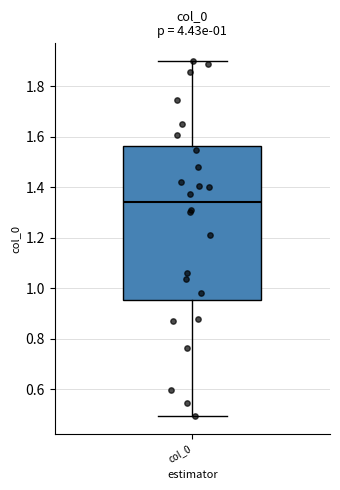

Read this box plot against the y-axis: the position of the median line, the range covered by the box, and the ends of both whiskers. The values are not printed on the chart, so give them approximately, as read against the axis.

median 1.34, box 0.96 to 1.56, whiskers 0.50 to 1.90